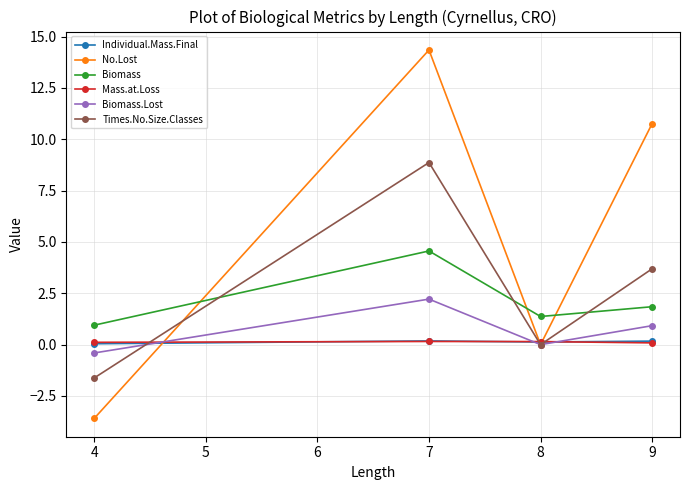

At which category is the sum across all series the highest?

7